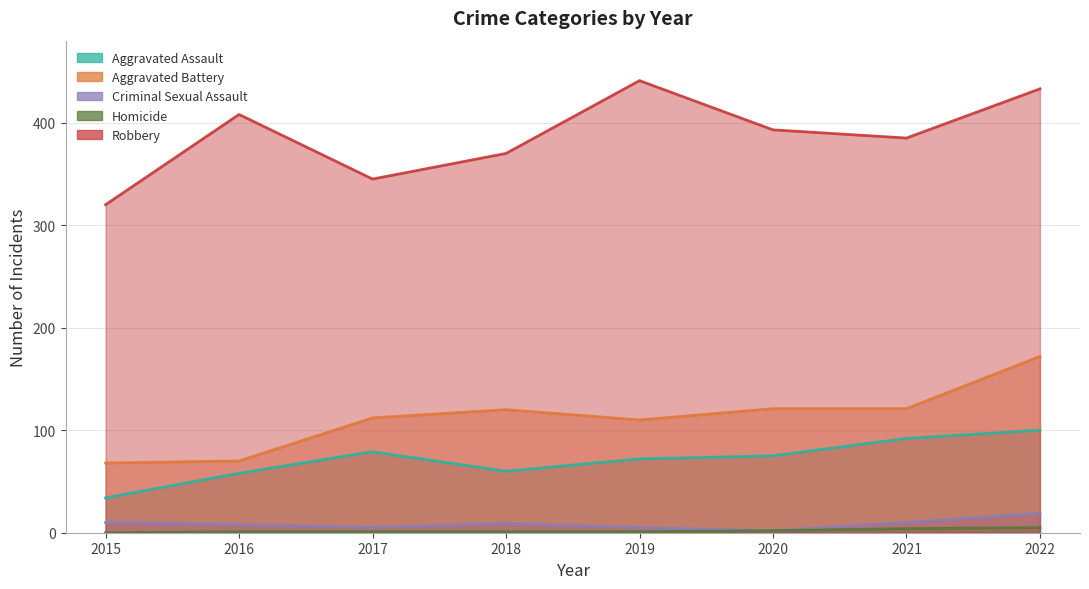

List the series in order of their peak value, lowest first.

Homicide, Criminal Sexual Assault, Aggravated Assault, Aggravated Battery, Robbery